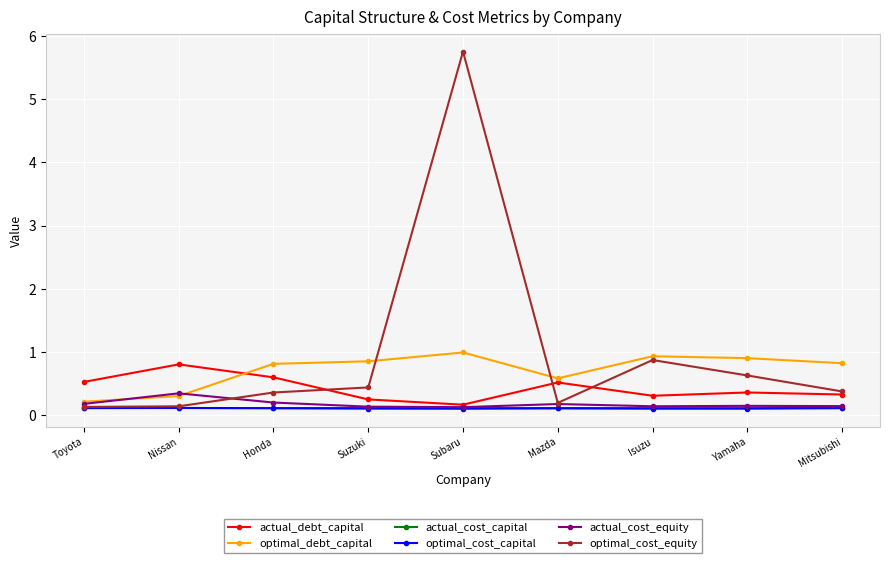

What position from the left is Nissan?

2